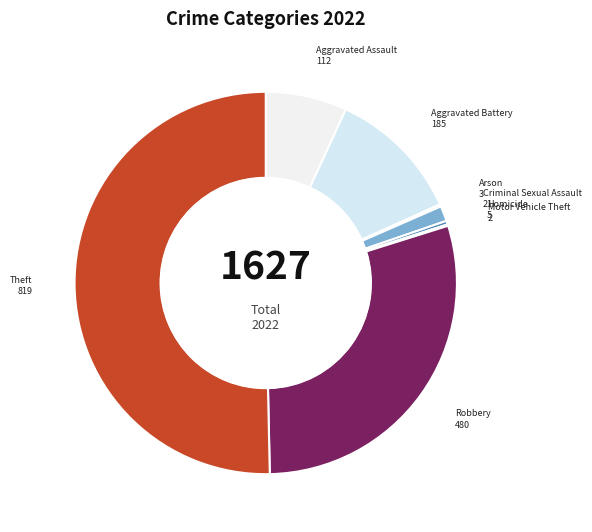

Does Aggravated Battery account for over 50% of the chart?

No